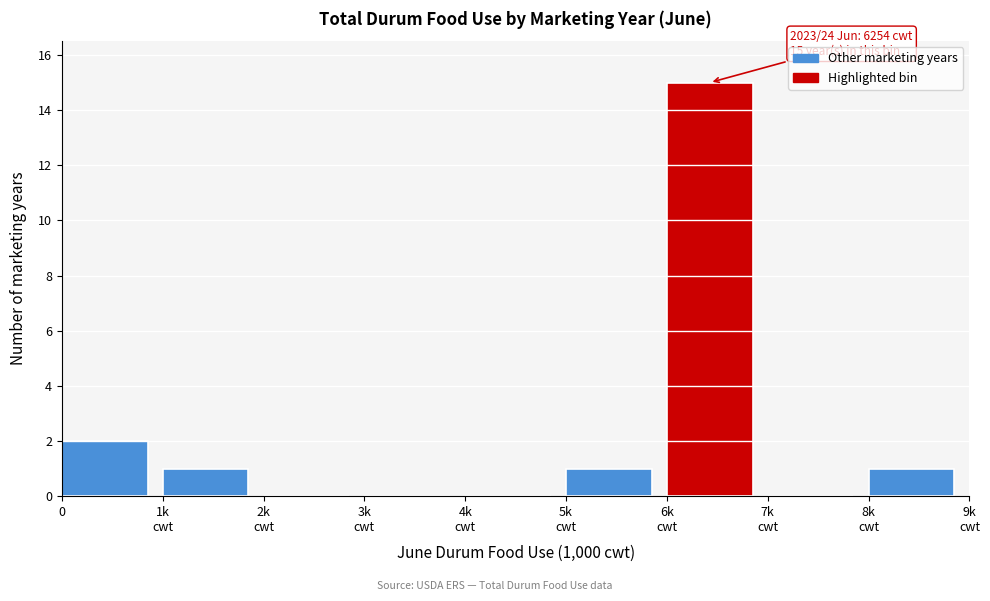

Is it true that the value at 0 is 2?

True